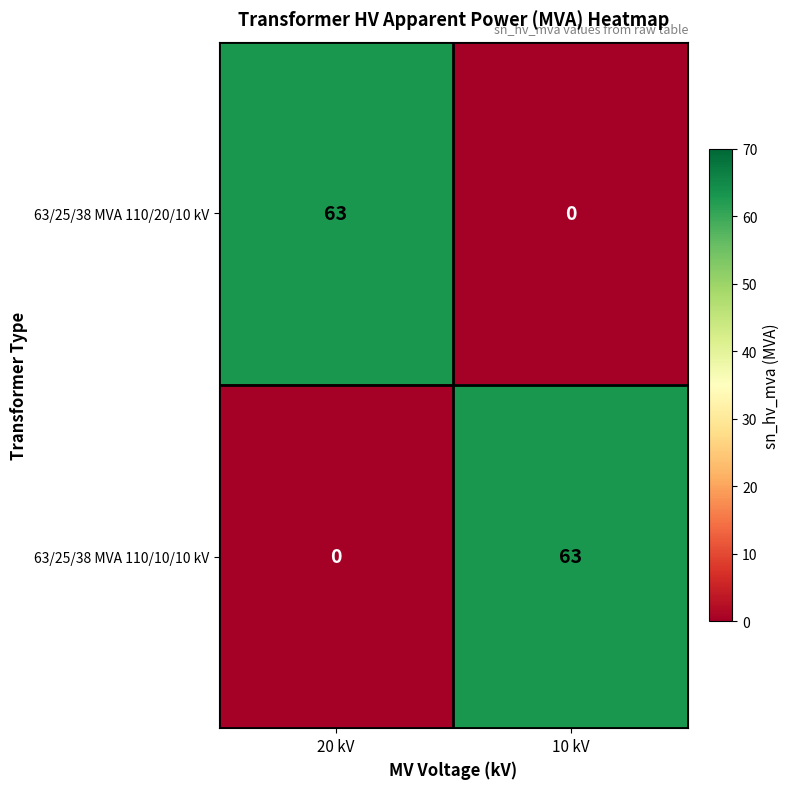

At how many categories does at least one series exceed 59?

2